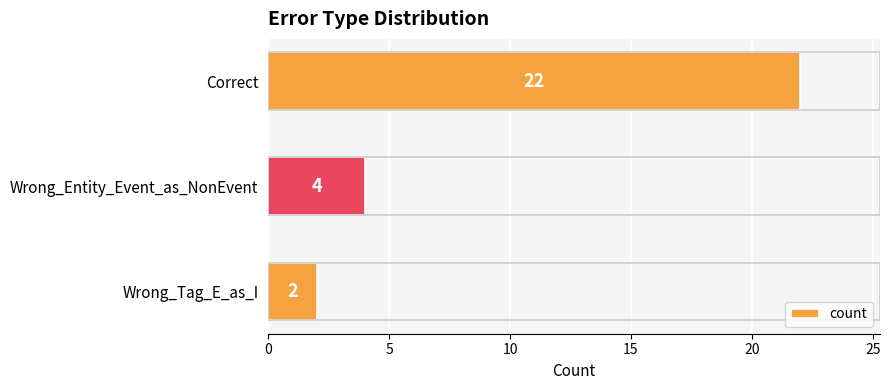

Rank the categories by value from lowest to highest.

Wrong_Tag_E_as_I, Wrong_Entity_Event_as_NonEvent, Correct